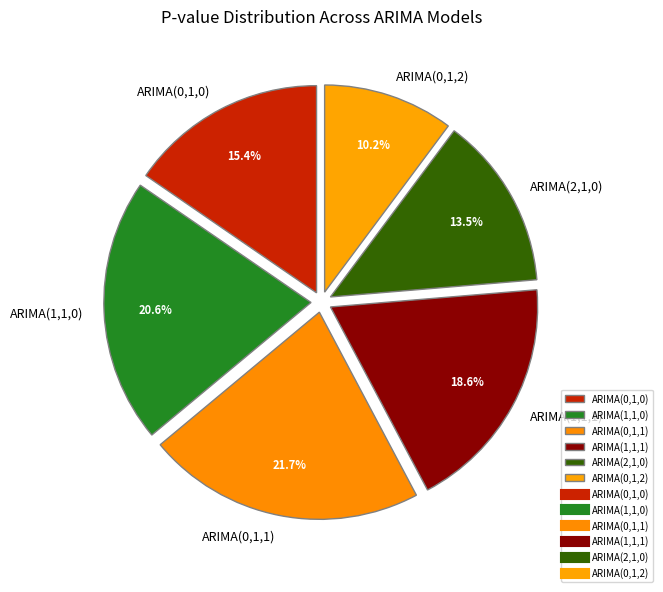

Count the number of slices in the pie.

6